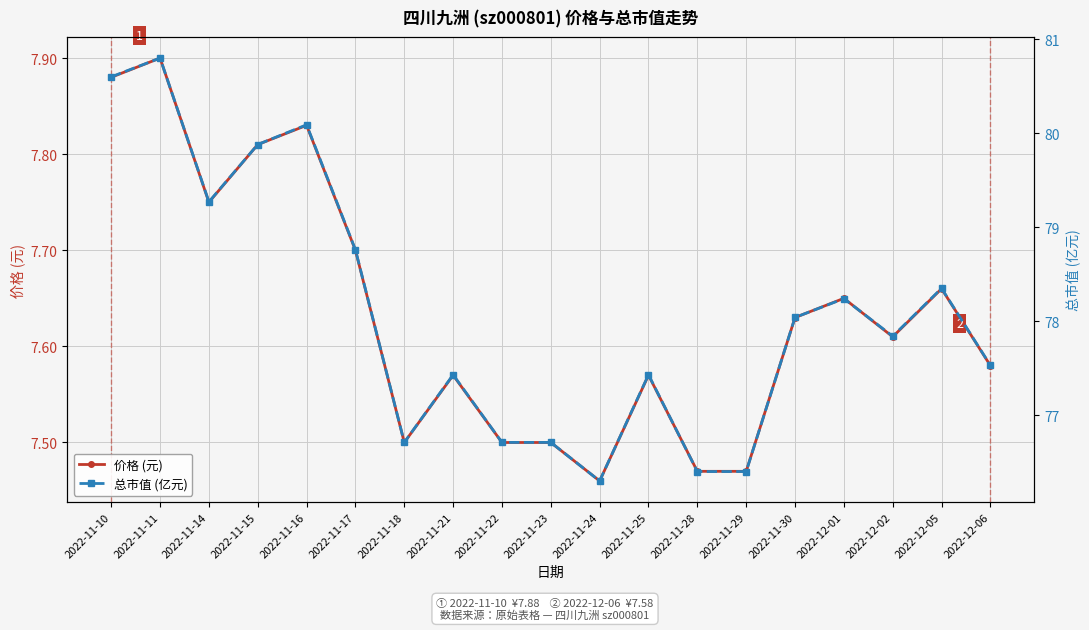

At which label does 价格 (元) reach its peak?

2022-11-11